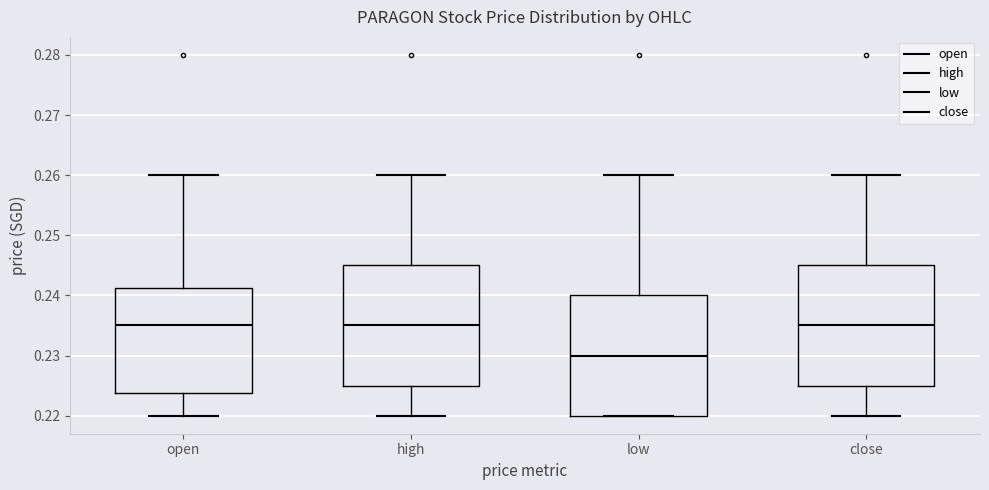

Reading left to right, transcribe this box plot: for each box, give where its median line is, the range the box spans, and where its two whiskers end, as read against the y-axis. The values are not printed on the chart, so give them approximately, as read against the axis.

open: median 0.235, box 0.224 to 0.241, whiskers 0.220 to 0.260
high: median 0.235, box 0.225 to 0.245, whiskers 0.220 to 0.260
low: median 0.230, box 0.220 to 0.240, whiskers 0.220 to 0.260
close: median 0.235, box 0.225 to 0.245, whiskers 0.220 to 0.260